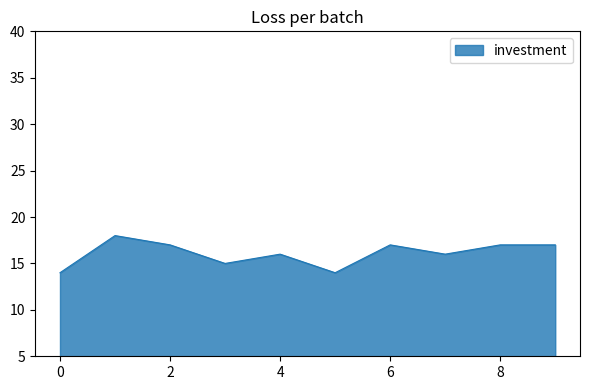

What is the difference between the maximum and minimum values?

4